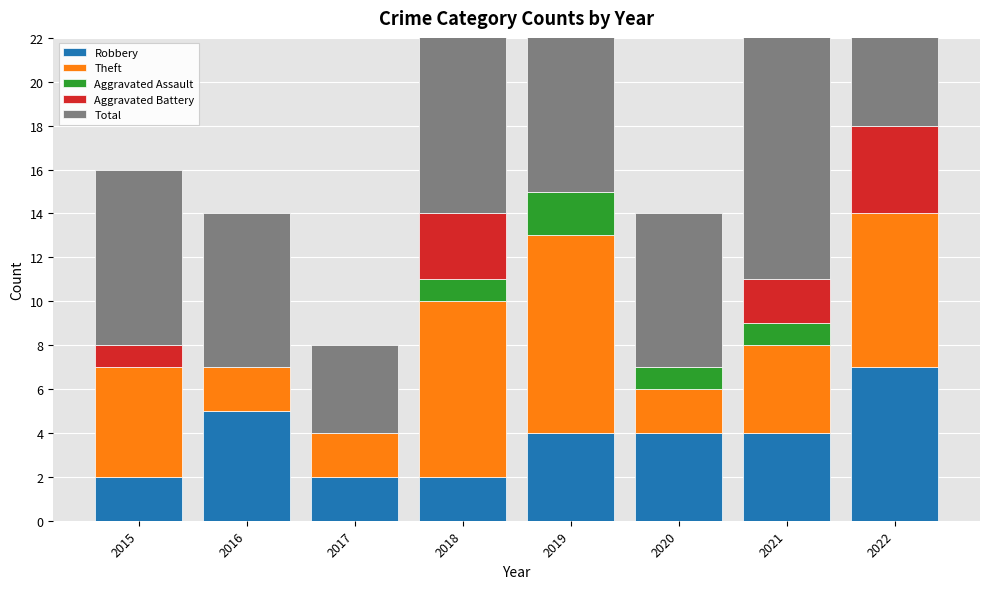

Which series has the widest spread of values?

Total